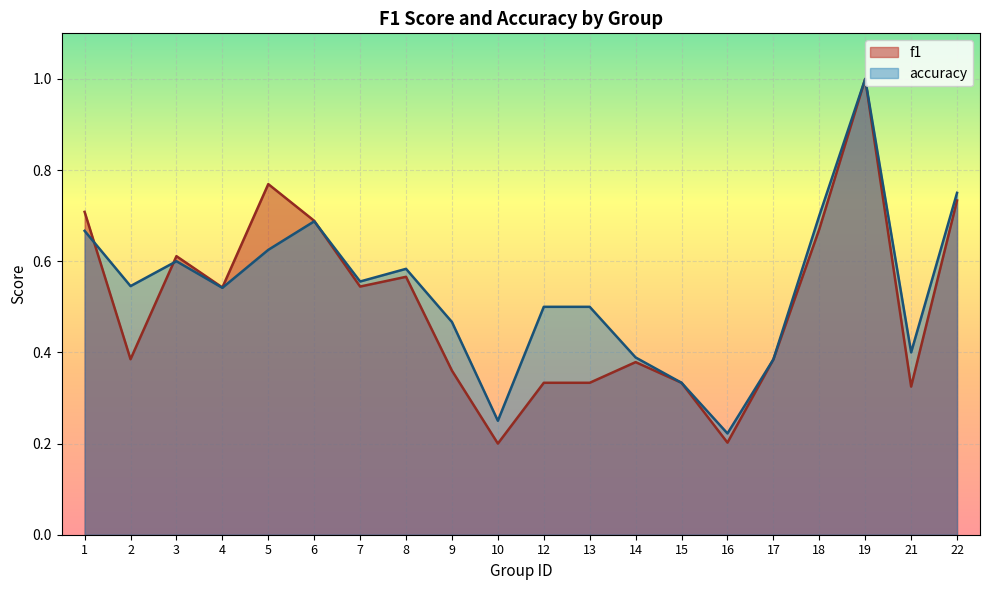

What are all the series names shown in the legend?

f1, accuracy